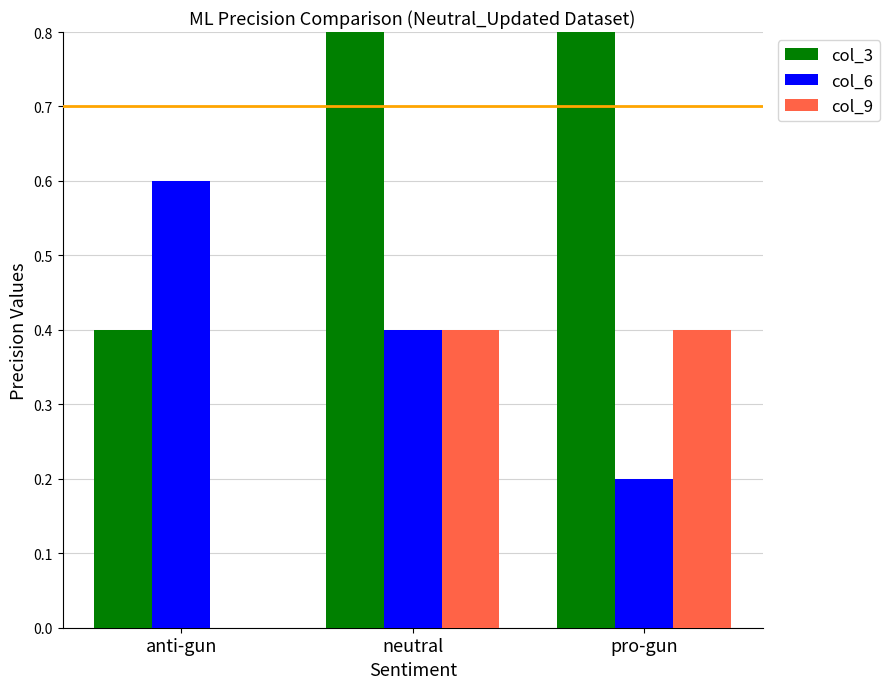

What is the maximum value shown in the chart?

0.8